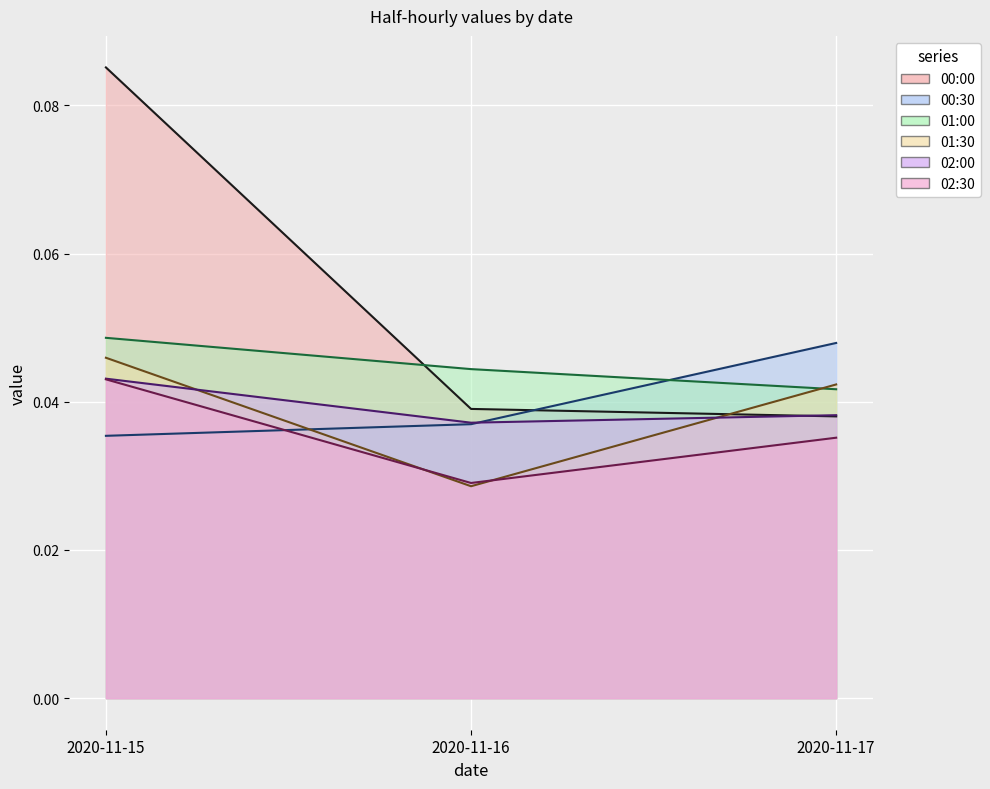

Reading left to right, transcribe all the data shown in this chart.

00:00: 0.1	0.0	0.0
00:30: 0.0	0.0	0.0
01:00: 0.0	0.0	0.0
01:30: 0.0	0.0	0.0
02:00: 0.0	0.0	0.0
02:30: 0.0	0.0	0.0